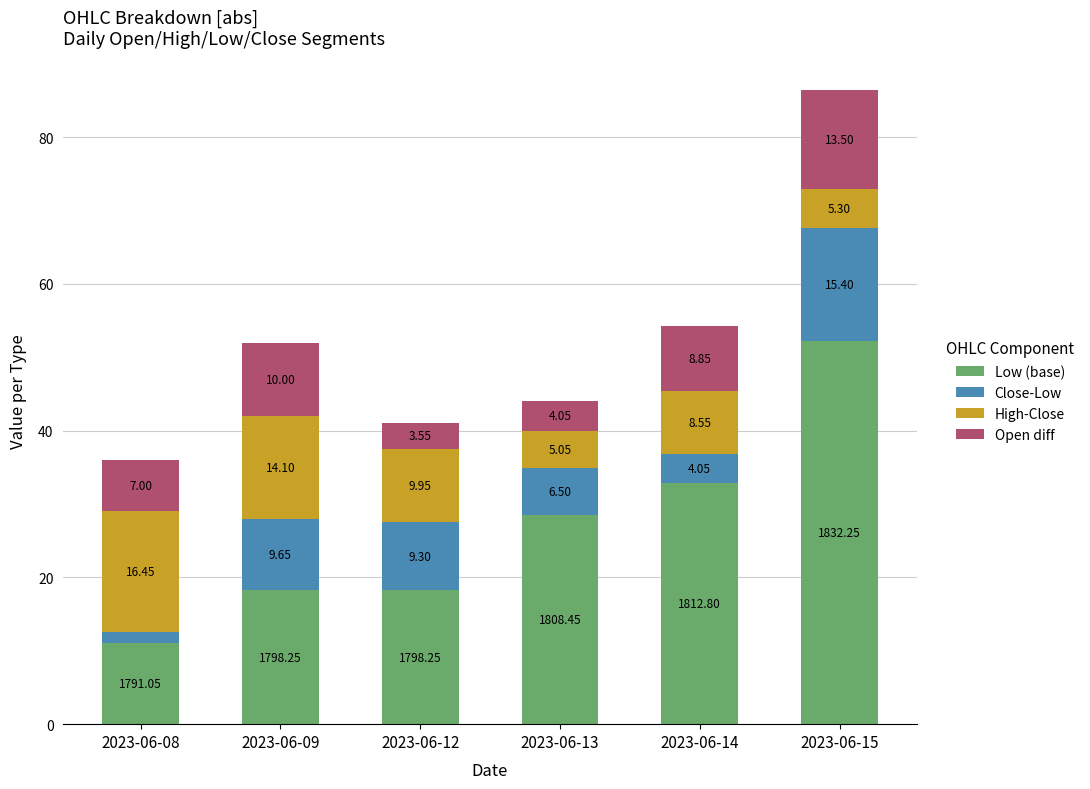

What is the total value across all series at 2023-06-08?

36.0